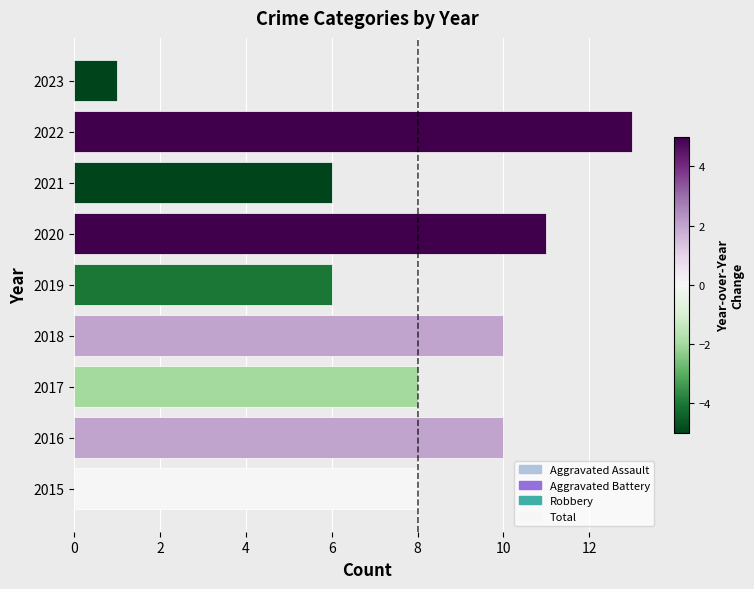

Reading bottom to top, extract all data points from this chart.

2015=8	2016=10	2017=8	2018=10	2019=6	2020=11	2021=6	2022=13	2023=1